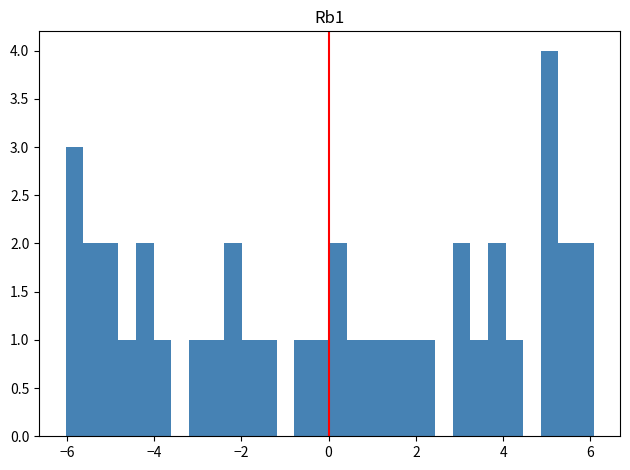

Around what value on the x-axis is the tallest bar? Give the approximate position of its centre, as read against the axis.

5.0